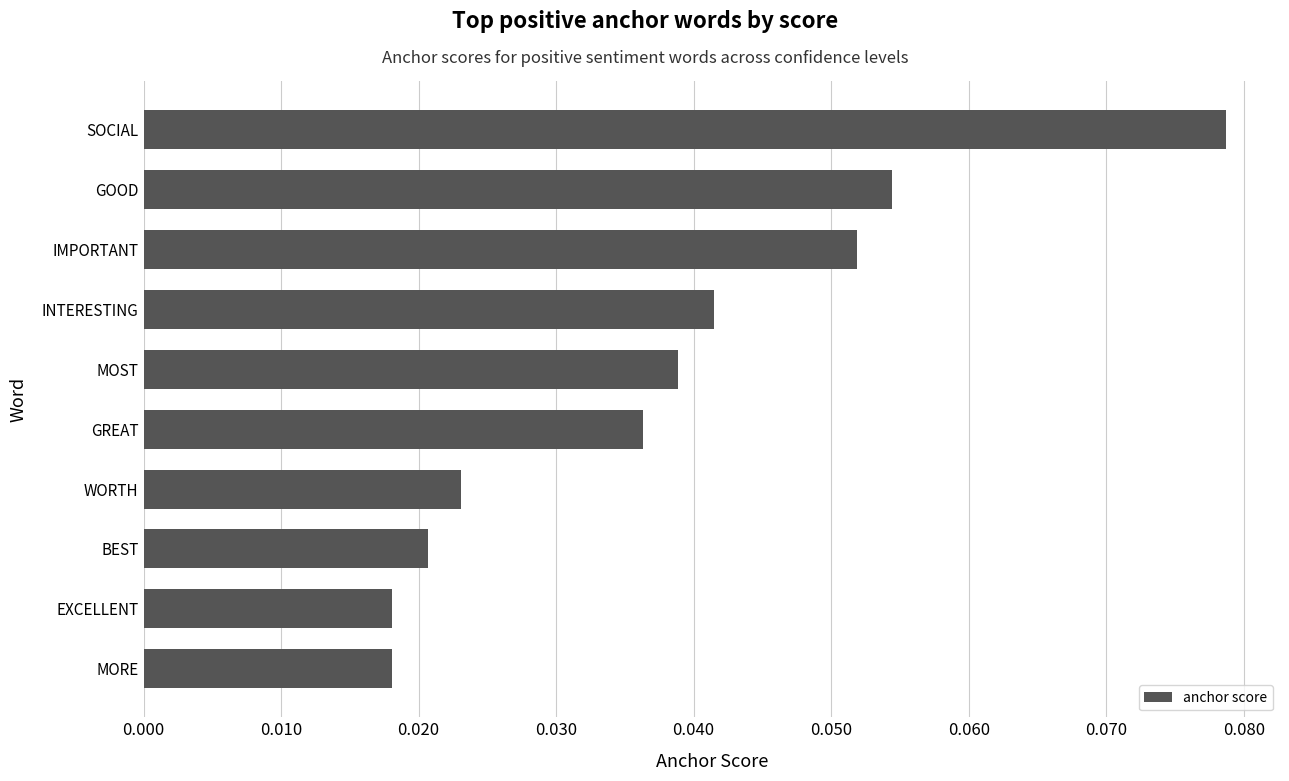

How many bars are there in total?

10